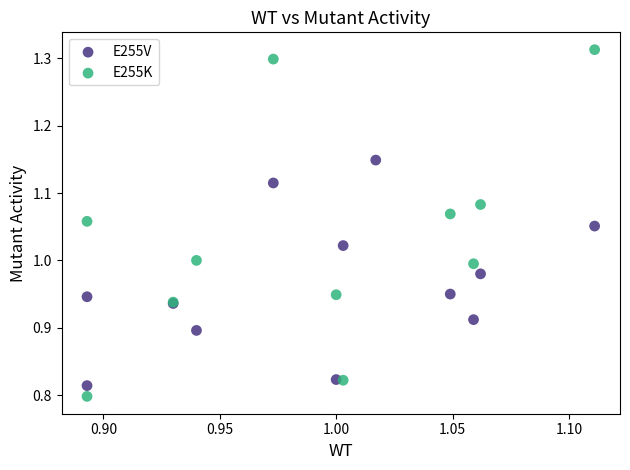

Which series has the widest spread of Y values?

E255K